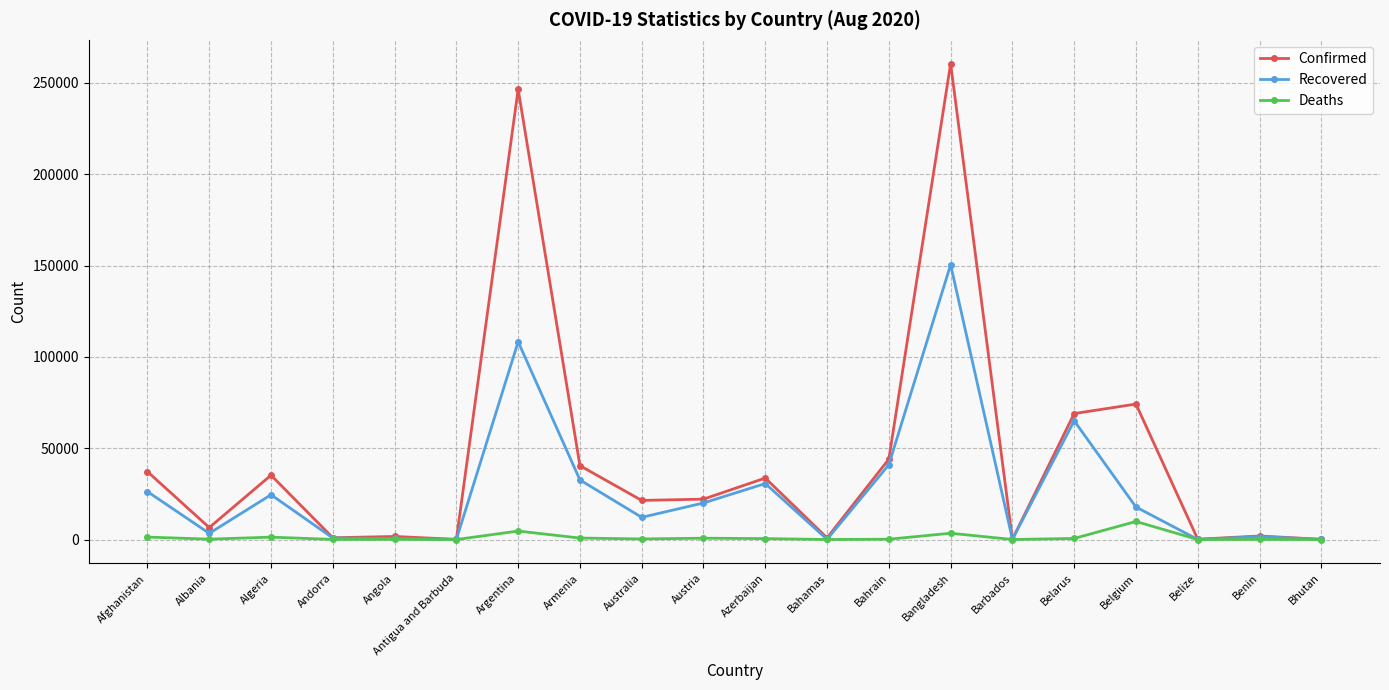

List the series in order of their overall mean, highest first.

Confirmed, Recovered, Deaths